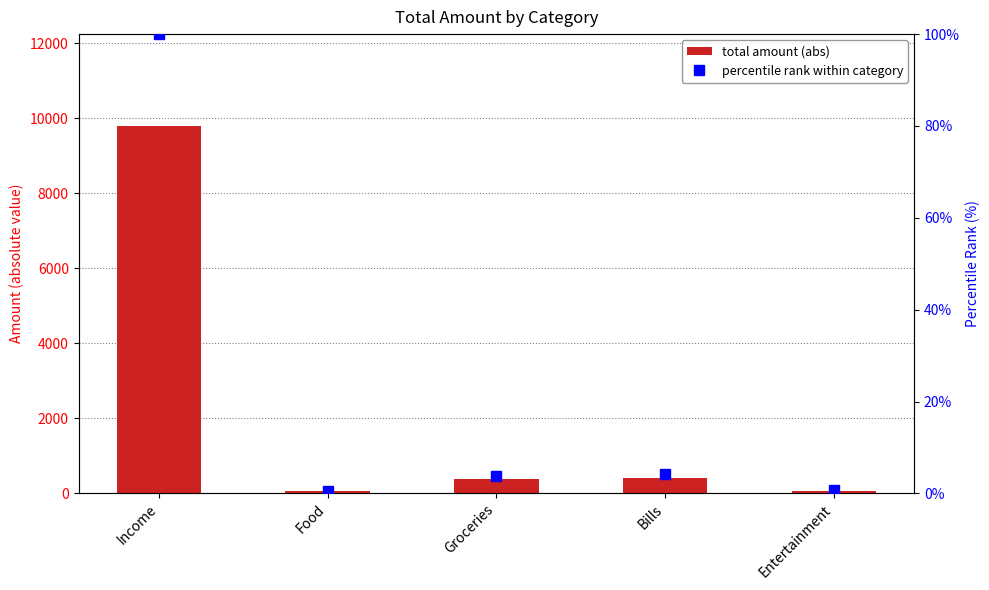

Which series has the largest range (max minus min)?

total amount (abs)